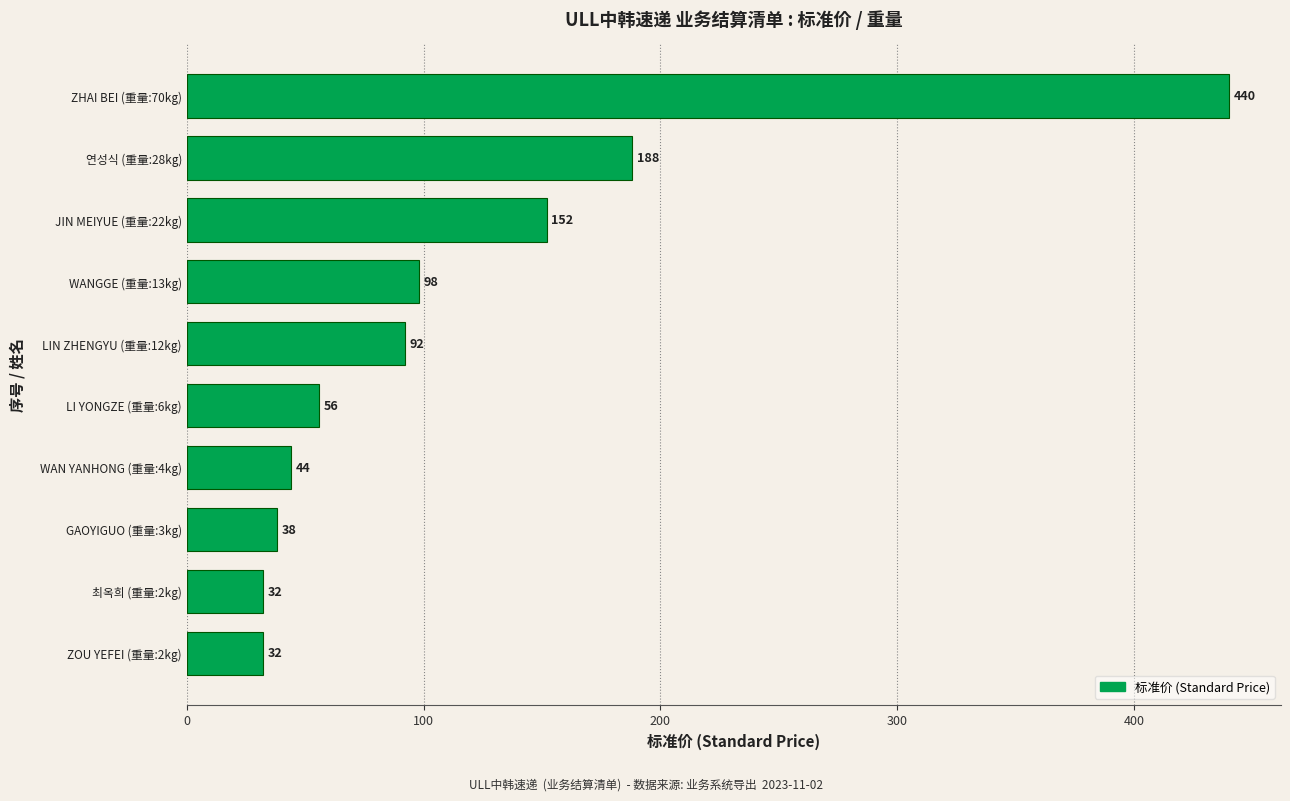

Reading bottom to top, extract all data points from this chart.

32	32	38	44	56	92	98	152	188	440